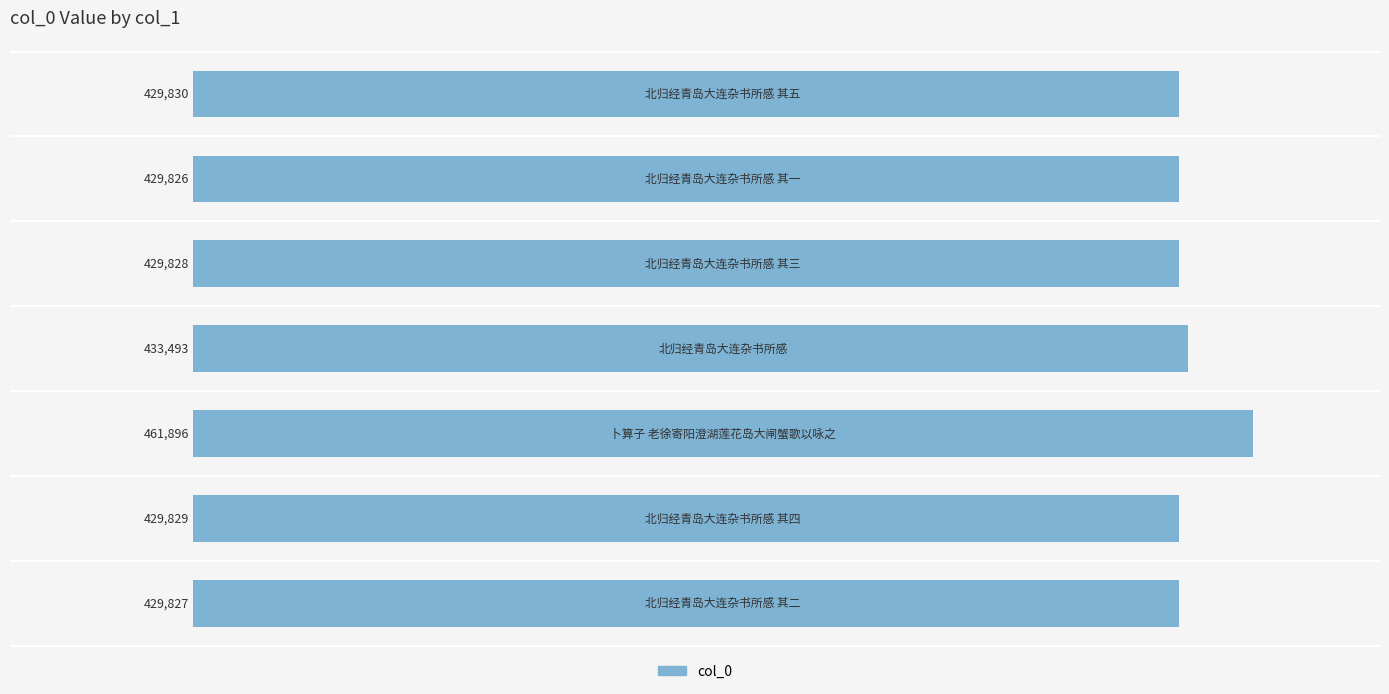

Count the number of categories in the chart.

7